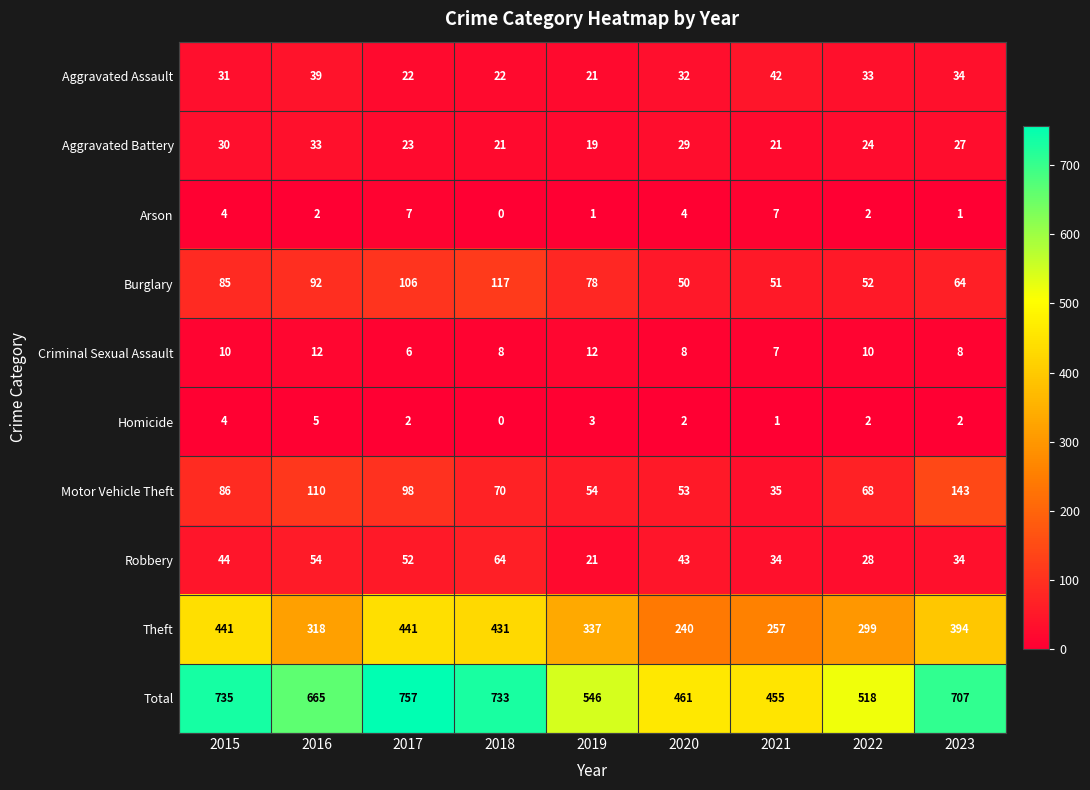

The Motor Vehicle Theft series shows 80 at 2020. True or false?

False